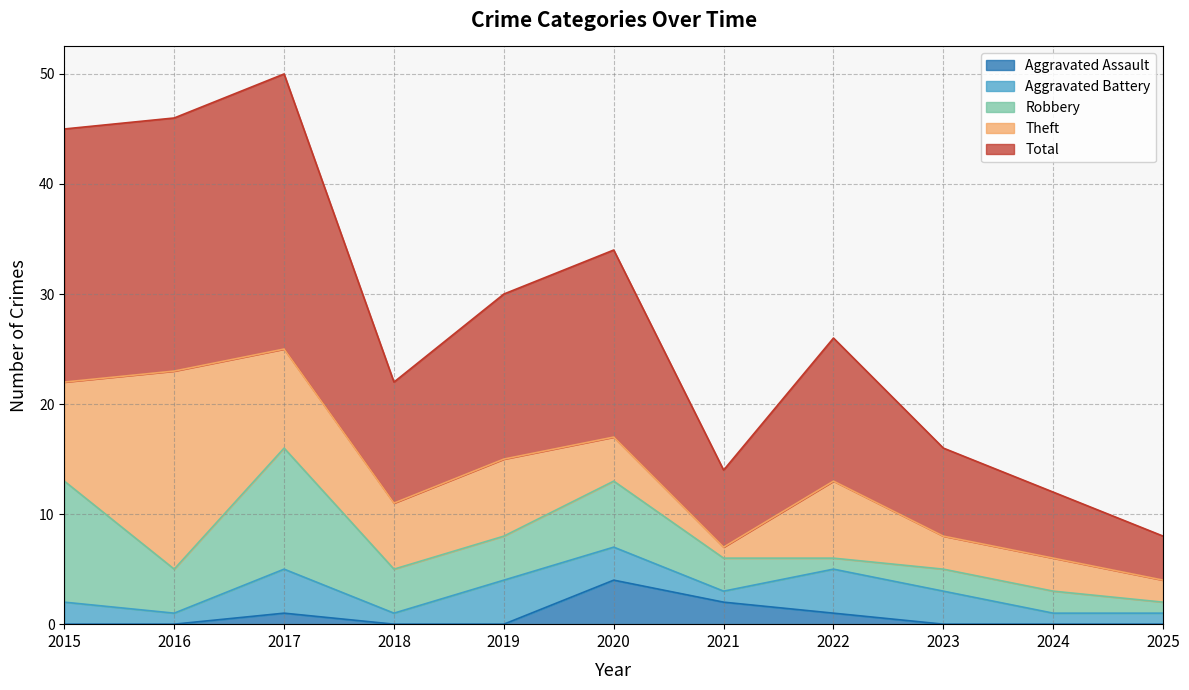

After their last crossing, which series has the higher values: Aggravated Assault or Aggravated Battery?

Aggravated Battery